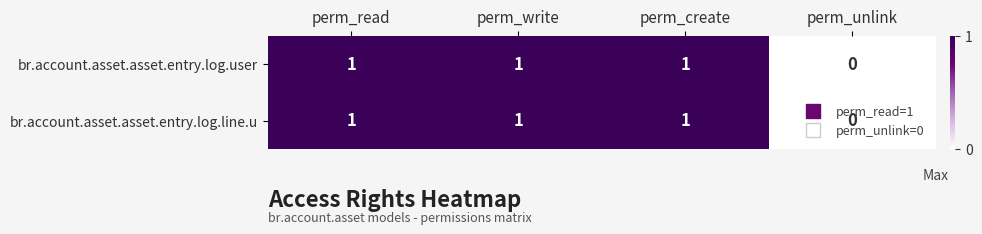

Is the value of br.account.asset.asset.entry.log.line.u at perm_unlink greater than the value of br.account.asset.asset.entry.log.user at perm_write?

No